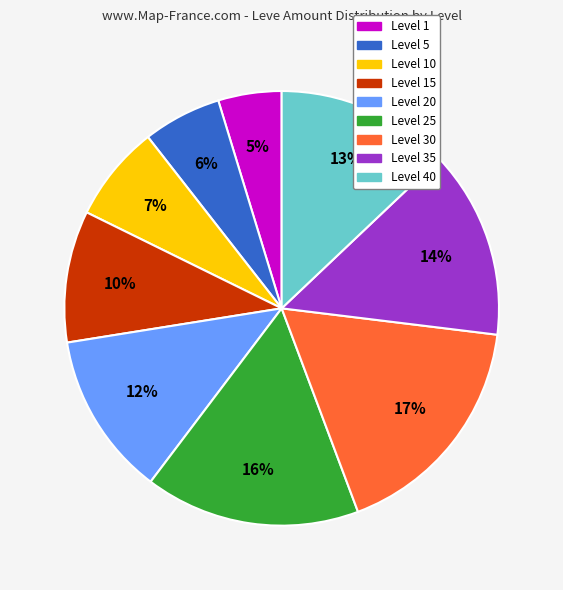

Count the number of slices in the pie.

9